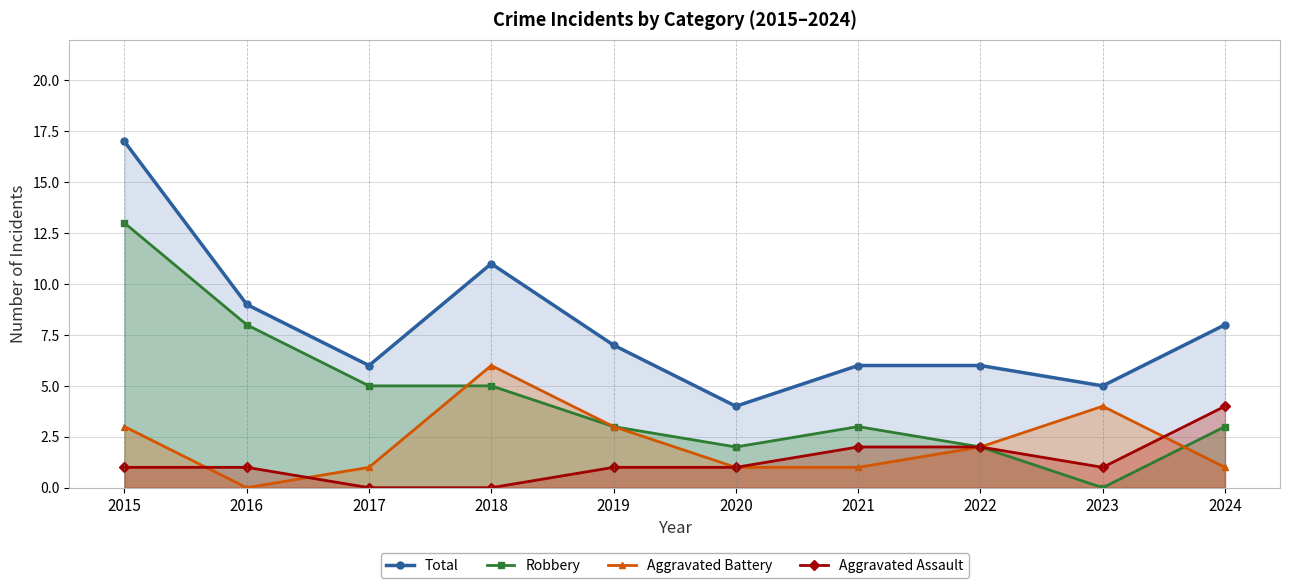

What is the value of the Aggravated Assault point at the 7th from the left?

2